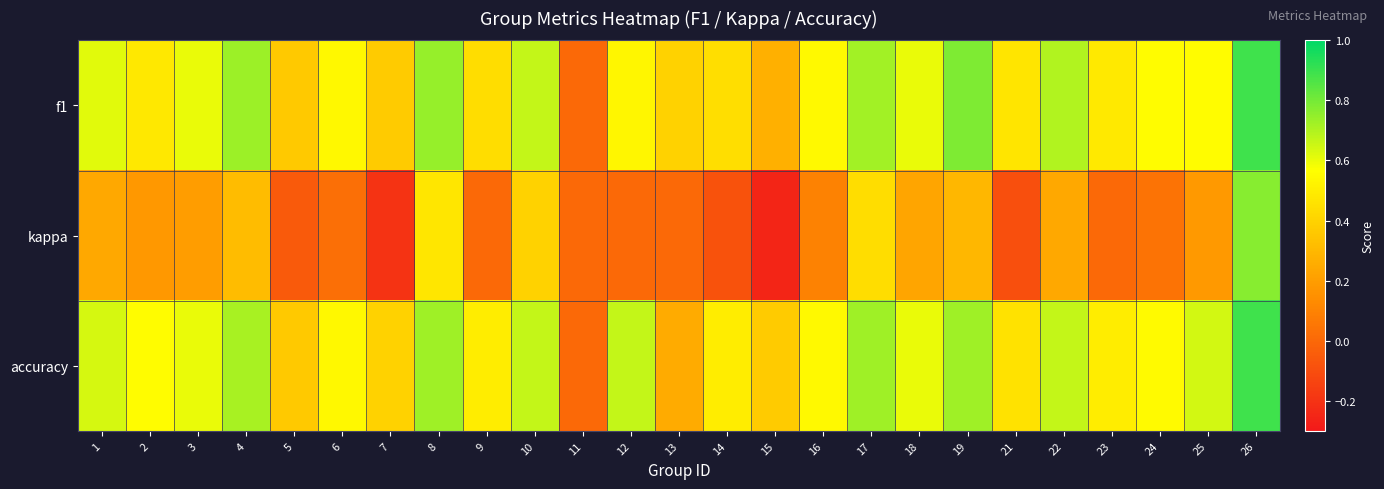

What is the minimum value shown in the chart?

-0.2